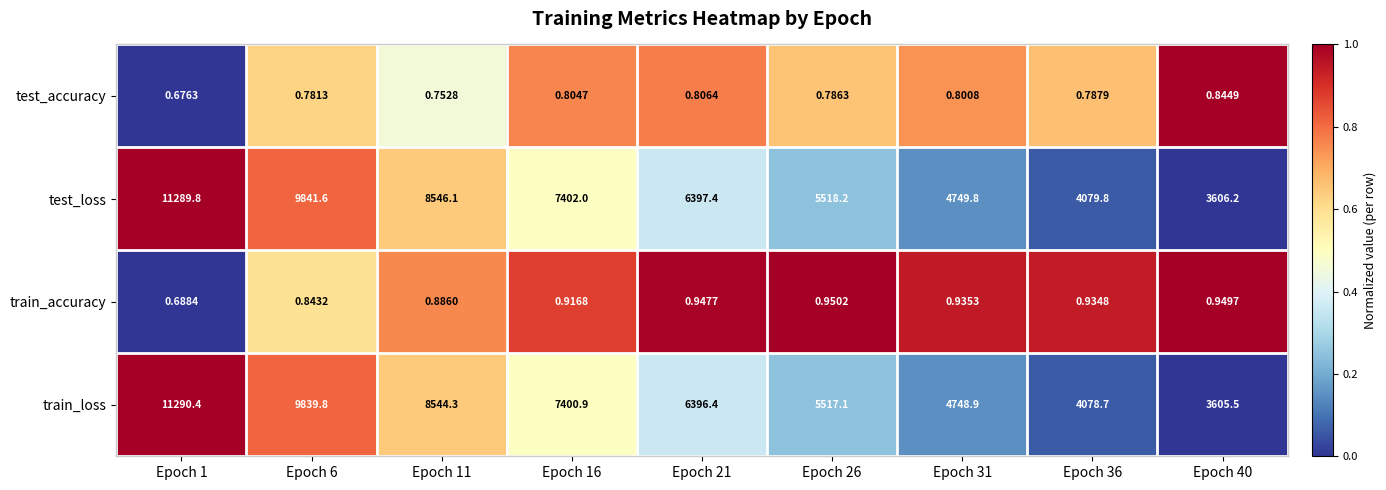

Which series has the largest total across all categories?

test_loss